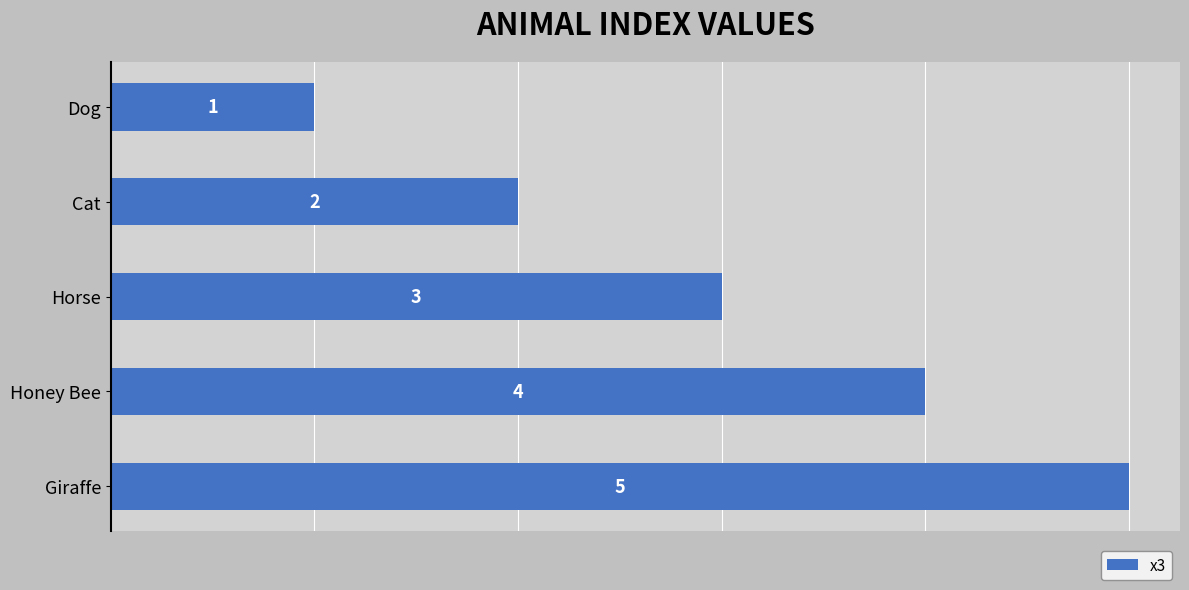

Which category has the highest value across all series?

Giraffe